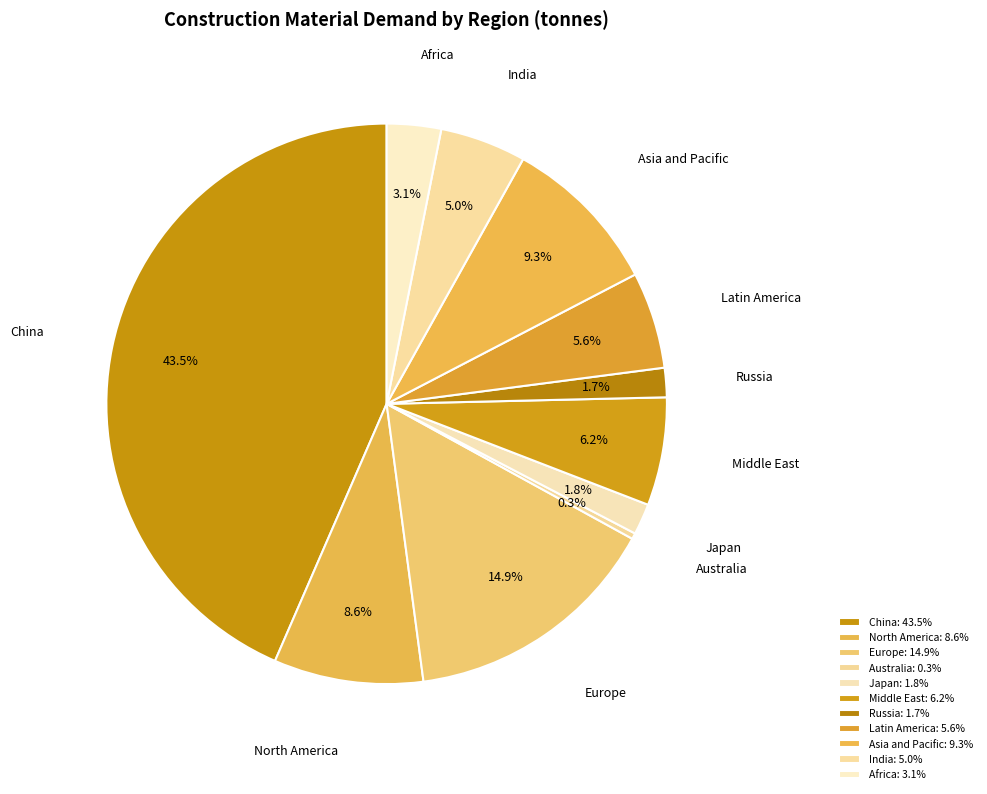

The North America slice represents 1% of the pie. True or false?

False